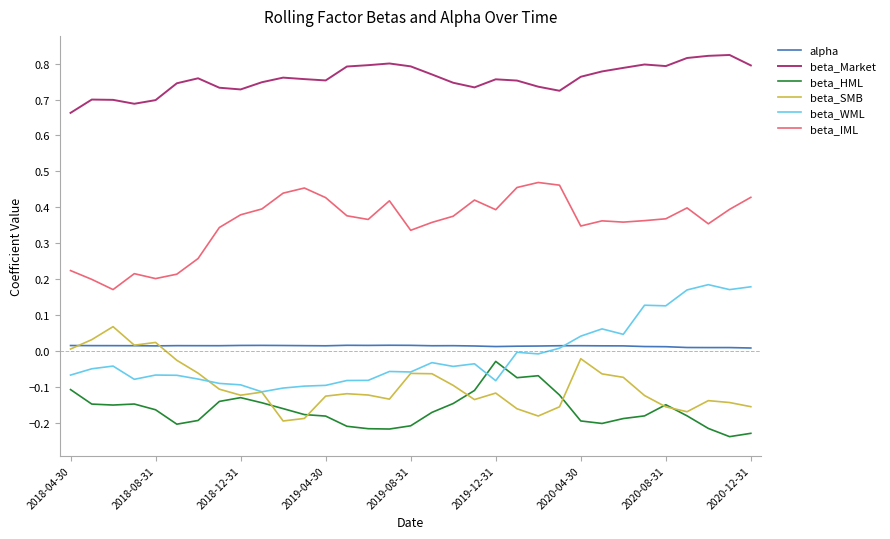

What are all the series names shown in the legend?

alpha, beta_Market, beta_HML, beta_SMB, beta_WML, beta_IML